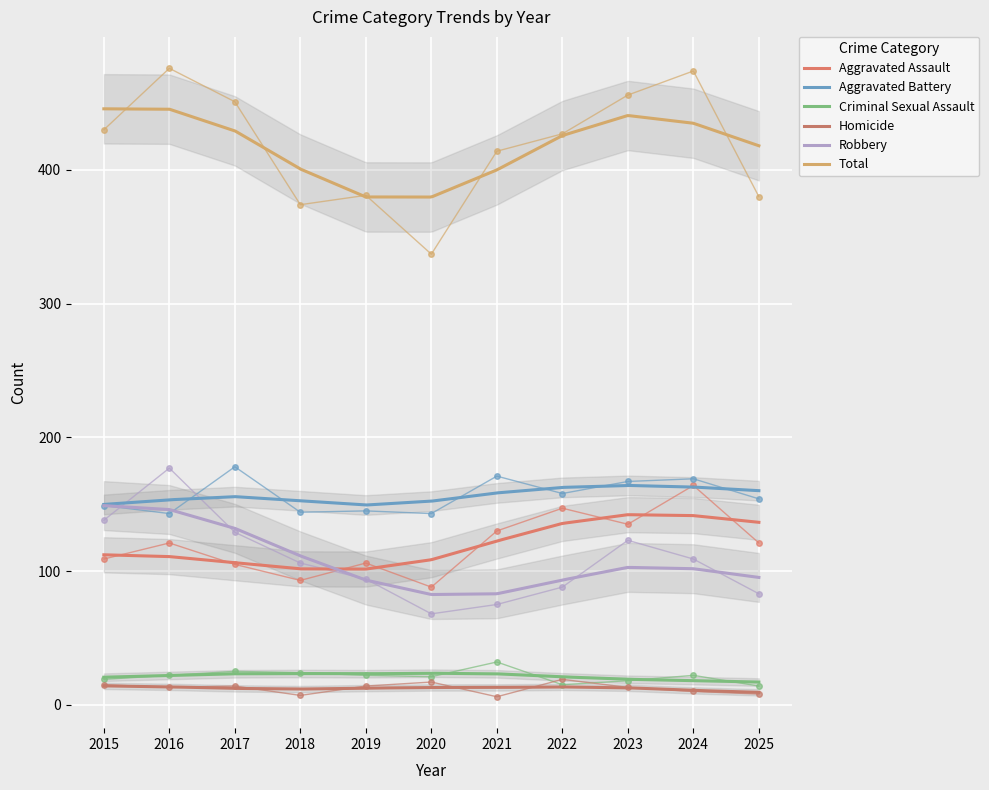

How many interior local peaks does the Criminal Sexual Assault series have?

3